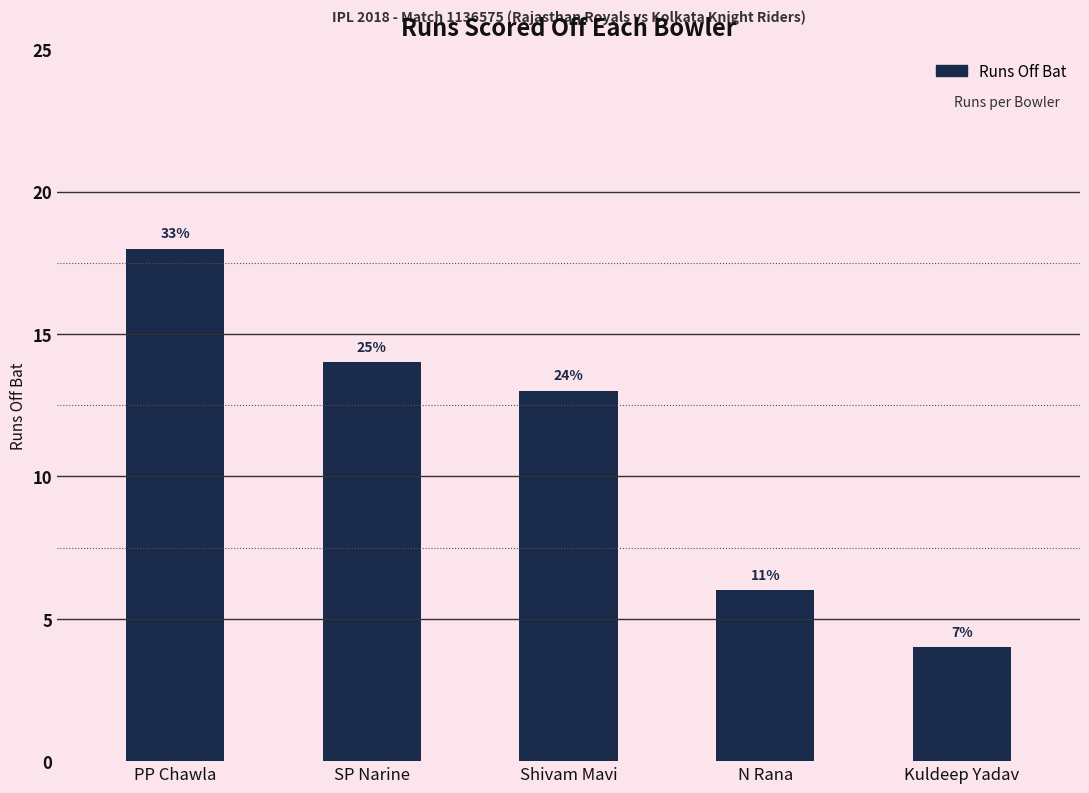

Where does the data first go above 13?

PP Chawla